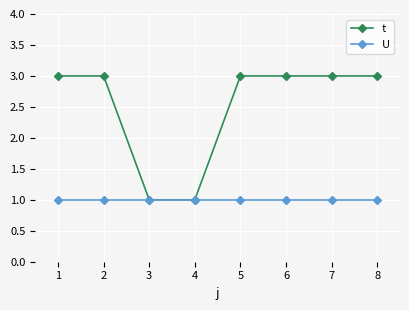

What is the value of the U point at the 2nd from the left?

1